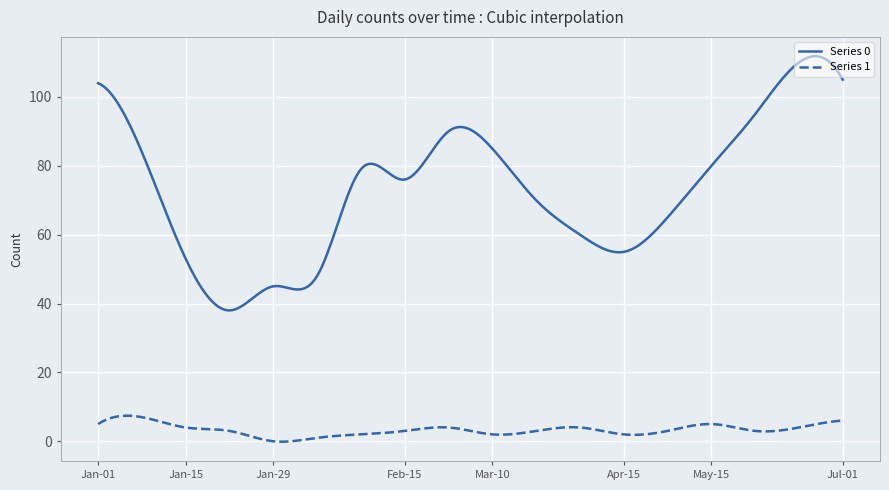

What is the difference between the maximum and minimum values in the Series 1 series?

7.5